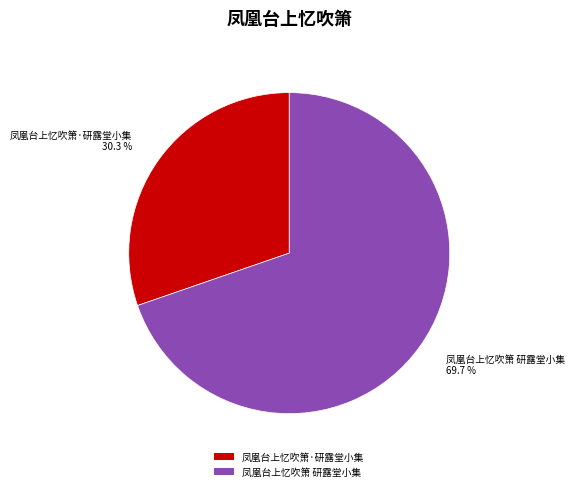

Does 凤凰台上忆吹箫·研露堂小集 represent more than half of the total?

No